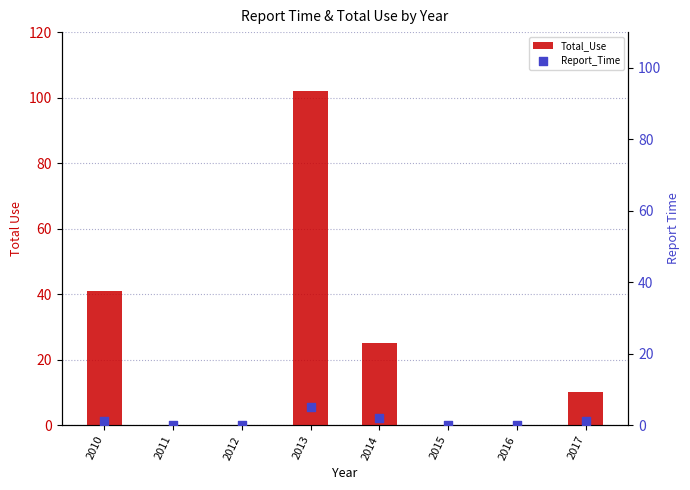

At which category is the sum across all series the highest?

2013